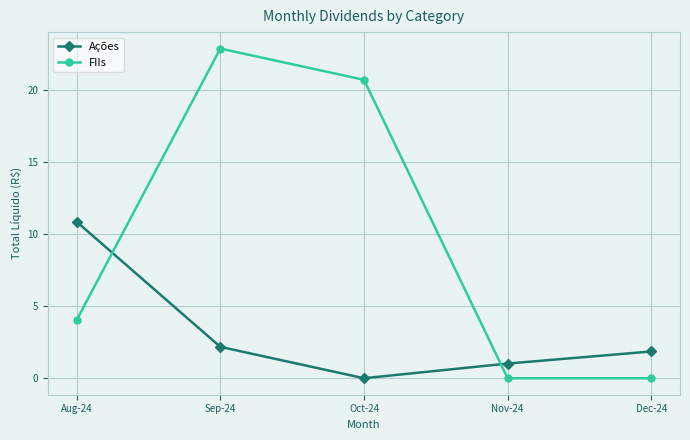

What is the spread (max minus min) of values at Dec-24?

1.9